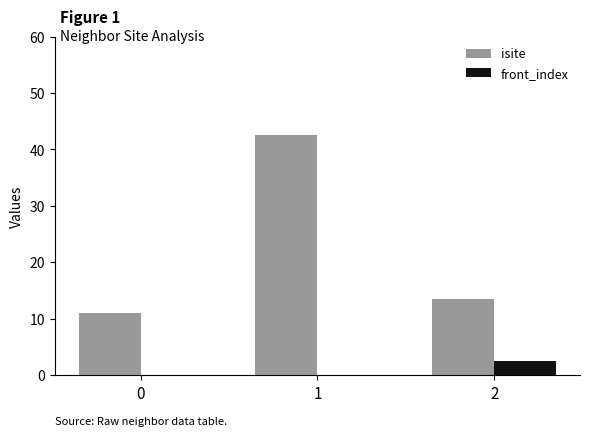

Reading left to right, extract all data points from this chart.

isite: 11.0	42.5	13.5
front_index: 0.0	0.0	2.5